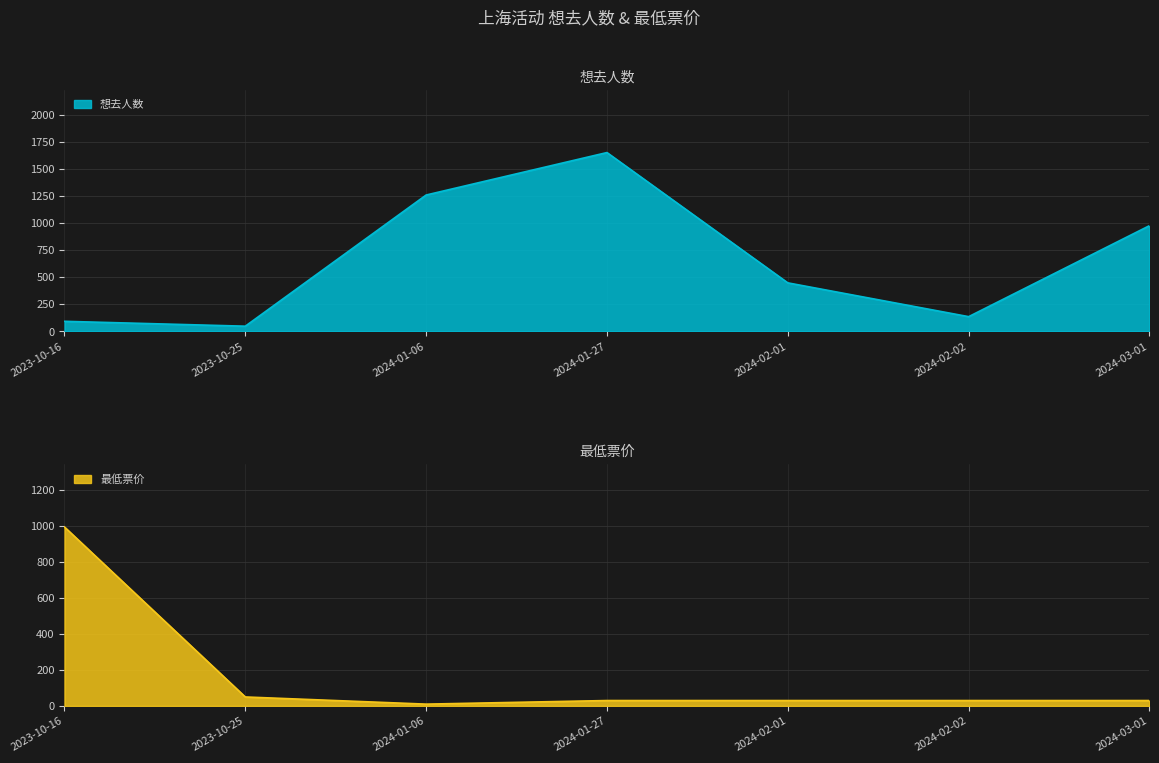

What position from the right is 2024-01-06?

5